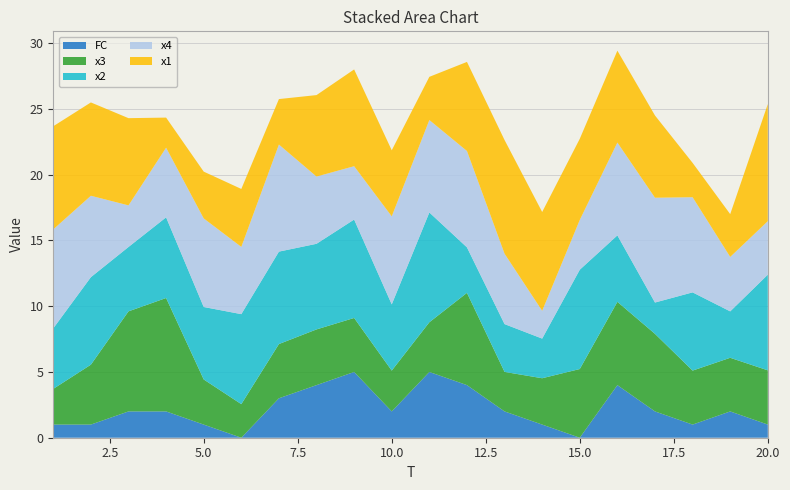

Reading left to right, what are all the values shown in this chart?

x1: 1=7.8	2=7.1	3=6.6	4=2.3	5=3.6	6=4.4	7=3.5	8=6.2	9=7.4	10=5.0	11=3.3	12=6.8	13=8.6	14=7.5	15=6.2	16=7.0	17=6.3	18=2.6	19=3.3	20=8.9
x2: 1=4.6	2=6.7	3=4.9	4=6.1	5=5.5	6=6.8	7=7.0	8=6.5	9=7.5	10=5.0	11=8.3	12=3.5	13=3.6	14=3.0	15=7.6	16=5.1	17=2.4	18=5.9	19=3.5	20=7.3
x3: 1=2.7	2=4.6	3=7.6	4=8.6	5=3.4	6=2.6	7=4.1	8=4.2	9=4.1	10=3.1	11=3.8	12=7.0	13=3.0	14=3.5	15=5.2	16=6.3	17=5.9	18=4.1	19=4.1	20=4.1
x4: 1=7.5	2=6.2	3=3.2	4=5.3	5=6.7	6=5.1	7=8.1	8=5.1	9=4.1	10=6.7	11=7.0	12=7.3	13=5.4	14=2.1	15=3.8	16=7.1	17=8.0	18=7.2	19=4.1	20=4.1
FC: 1=1.0	2=1.0	3=2.0	4=2.0	5=1.0	6=0.0	7=3.0	8=4.0	9=5.0	10=2.0	11=5.0	12=4.0	13=2.0	14=1.0	15=0.0	16=4.0	17=2.0	18=1.0	19=2.0	20=1.0